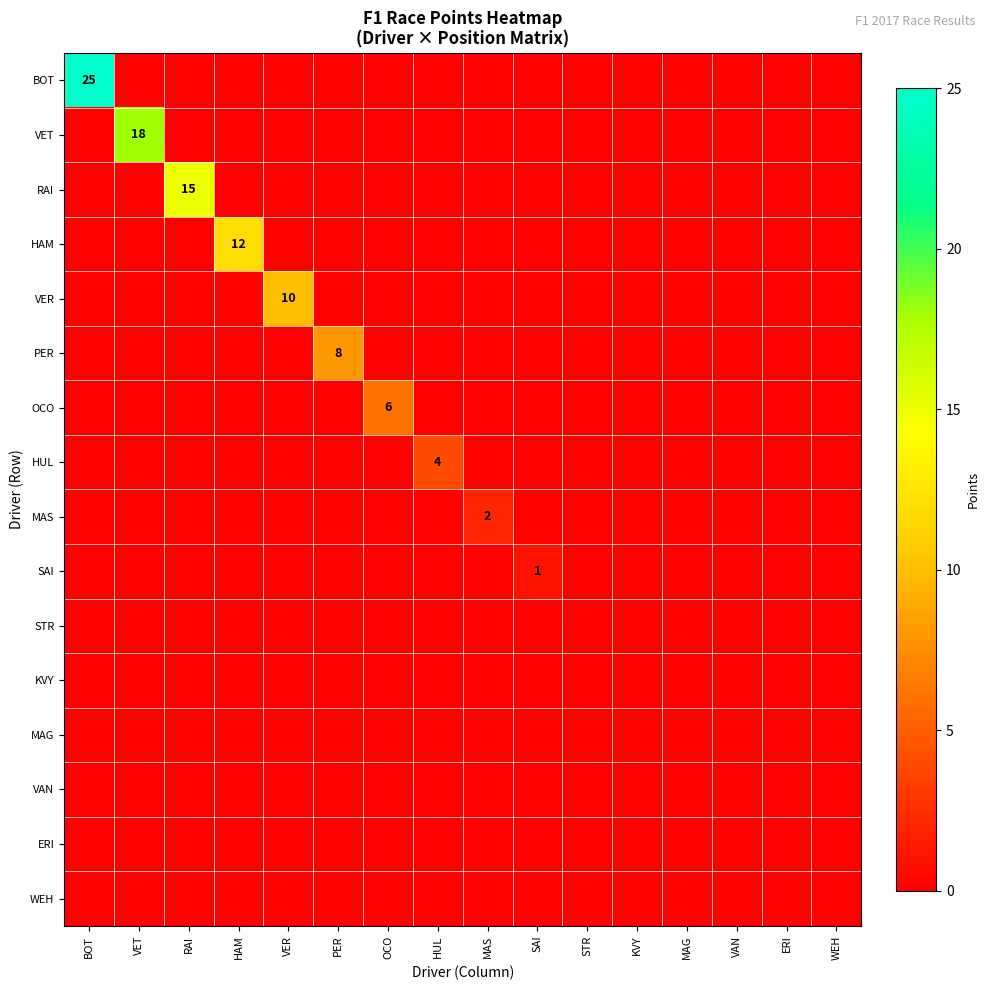

Is it true that SAI equals 0 at BOT?

True